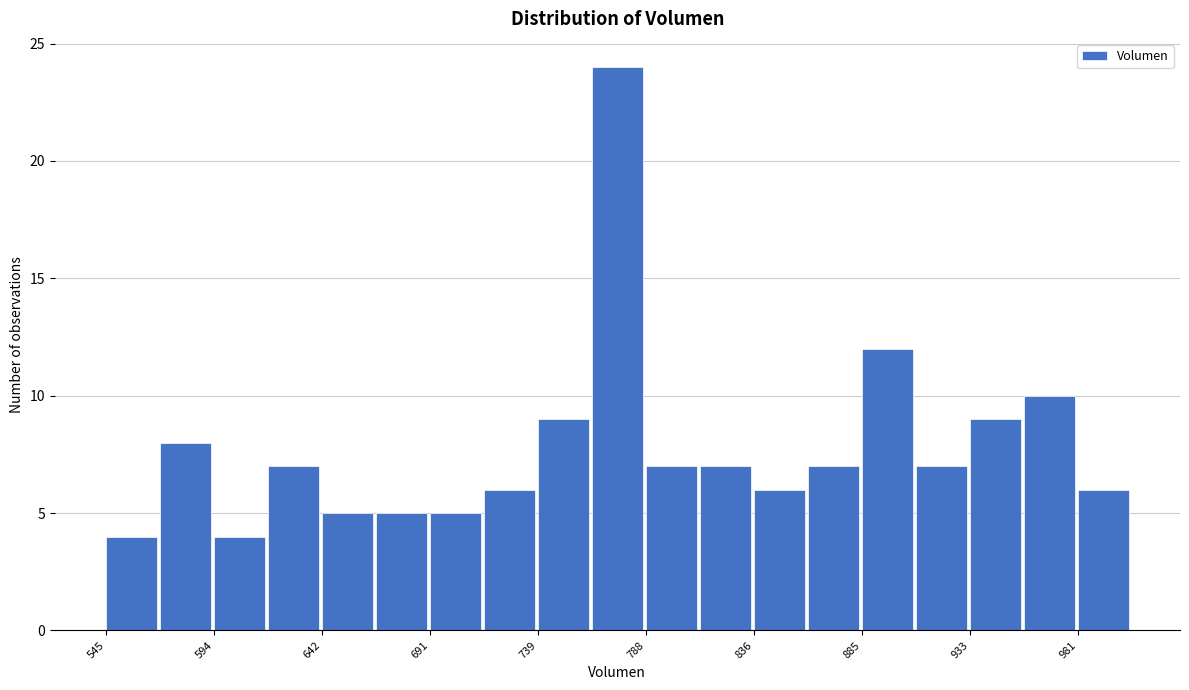

Reading left to right, list every bar in this chart as the range it spans on the x-axis followed by its height. Neither the bar edges nor the heights are printed on the chart, so give them approximately, as read against the axes.

545 to 570: 4
570 to 595: 8
595 to 620: 4
620 to 640: 7
640 to 665: 5
665 to 690: 5
690 to 715: 5
715 to 740: 6
740 to 765: 9
765 to 790: 24
790 to 810: 7
810 to 835: 7
835 to 860: 6
860 to 885: 7
885 to 910: 12
910 to 935: 7
935 to 955: 9
955 to 980: 10
980 to 1005: 6